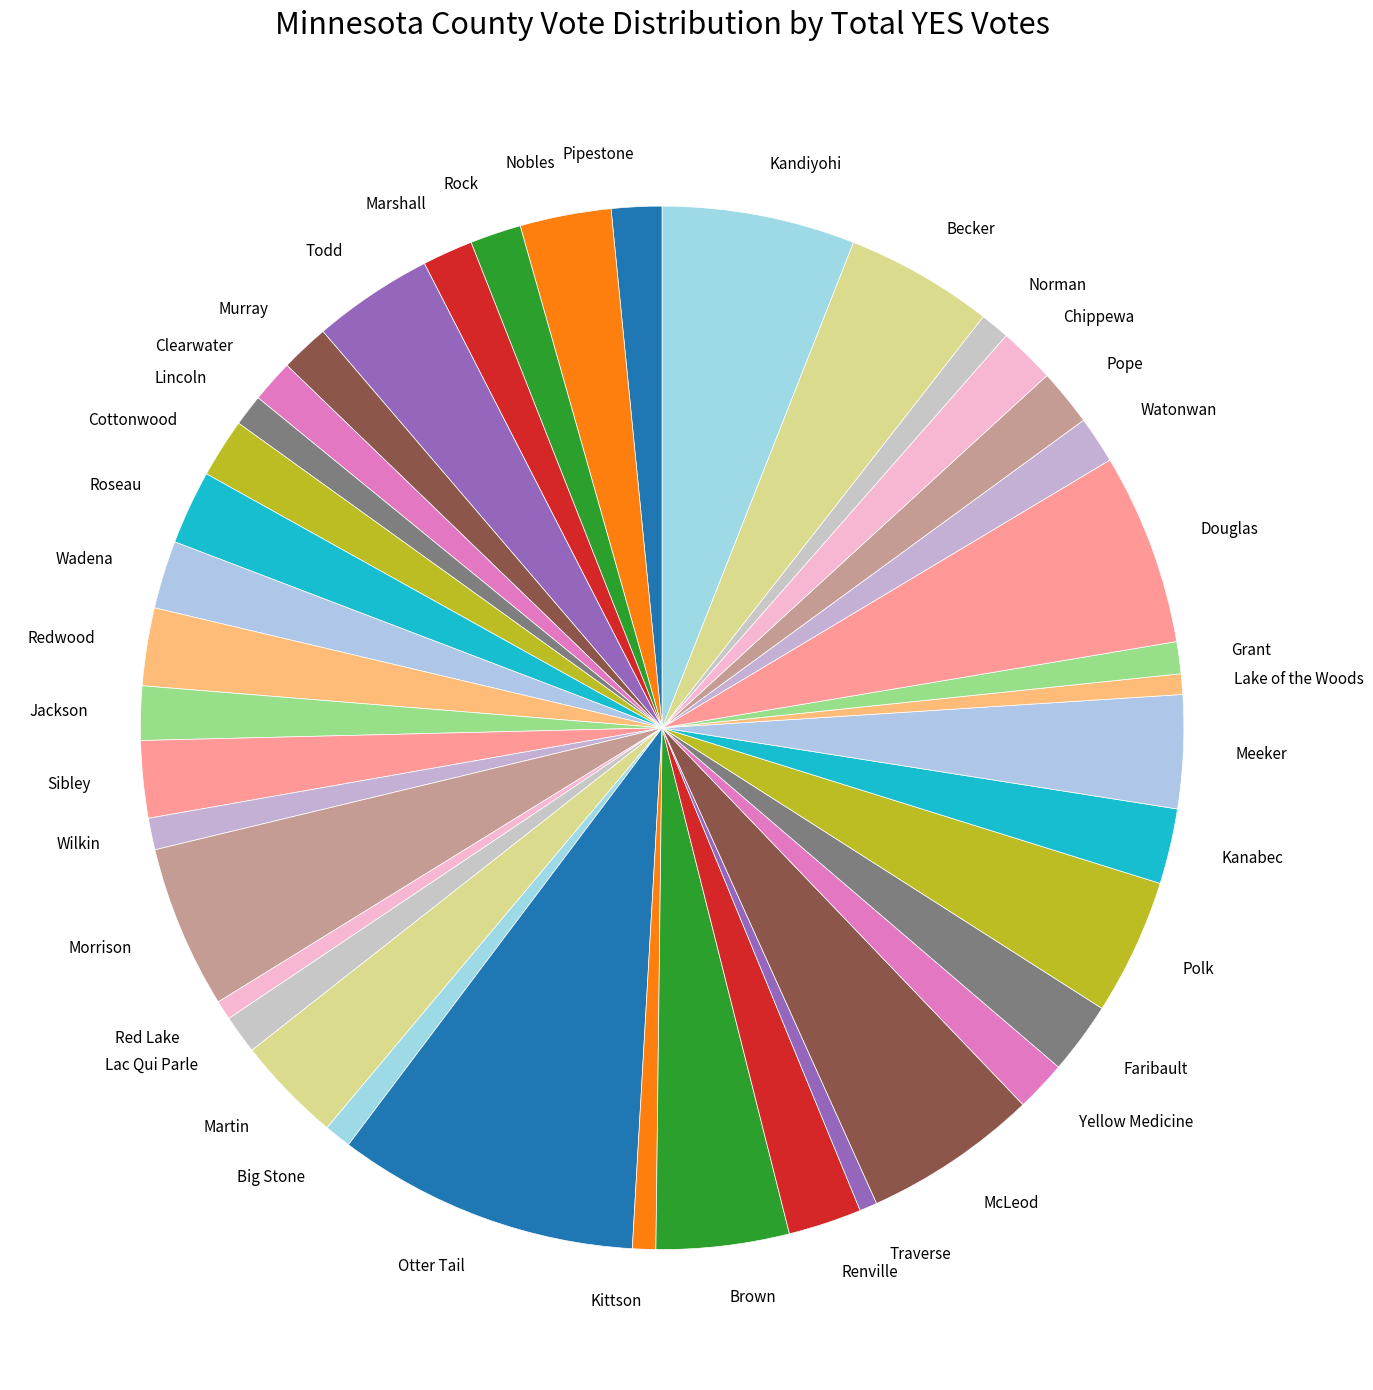

Does Traverse account for over 50% of the chart?

No